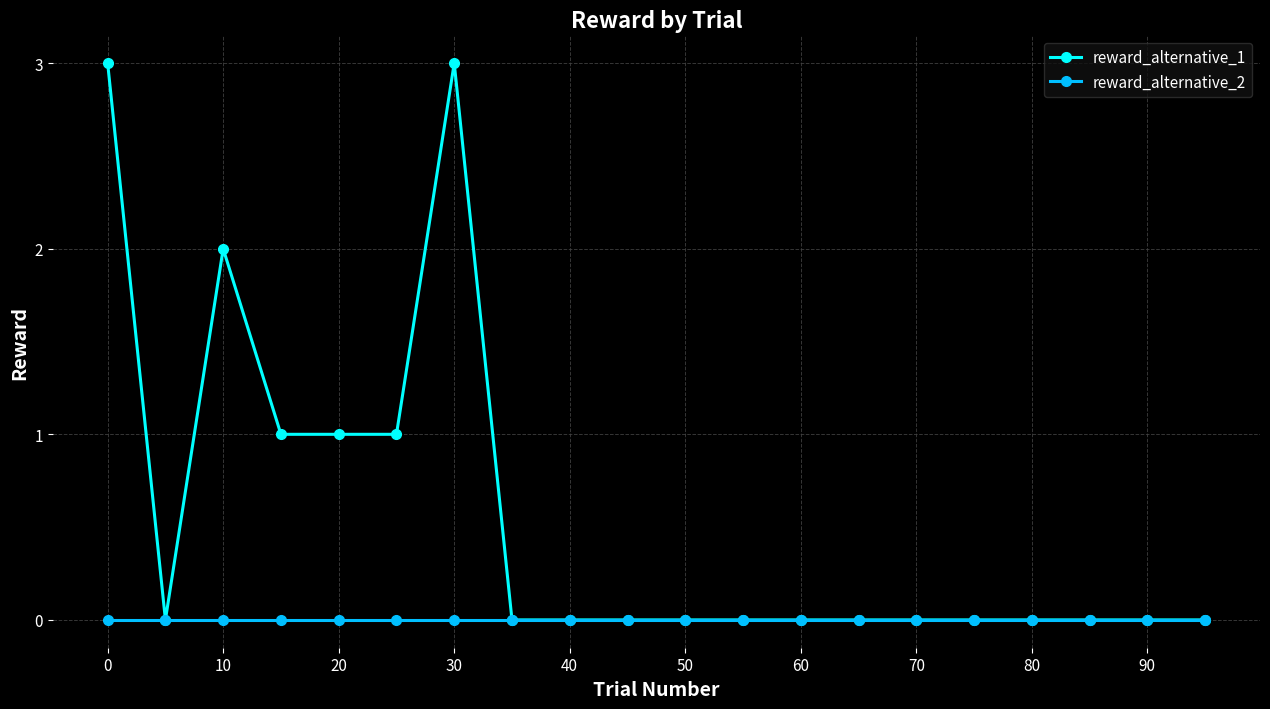

Is this an area chart (filled region under the line)?

No